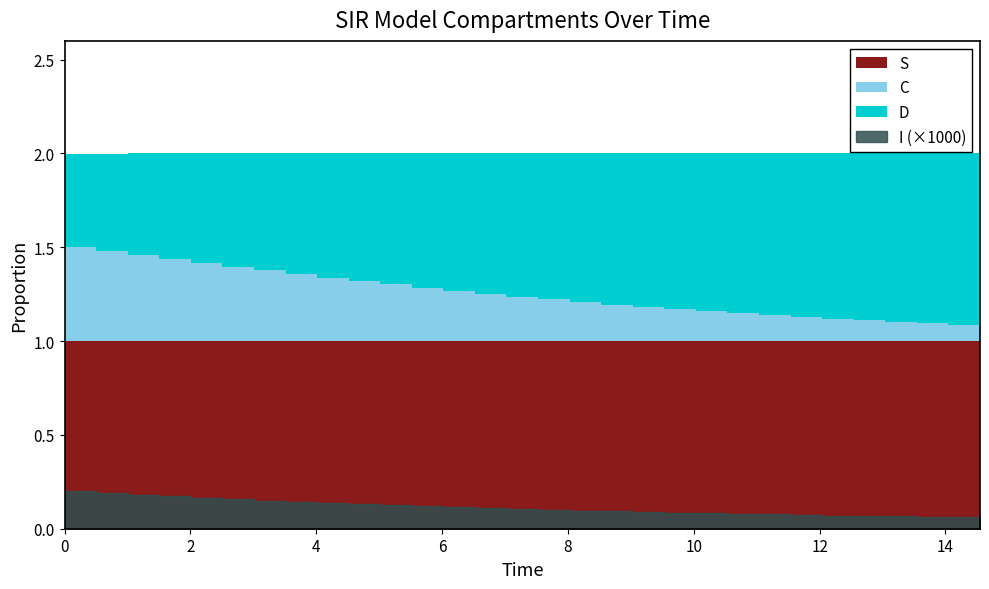

The value of C at 4 is 0.4. True or false?

True